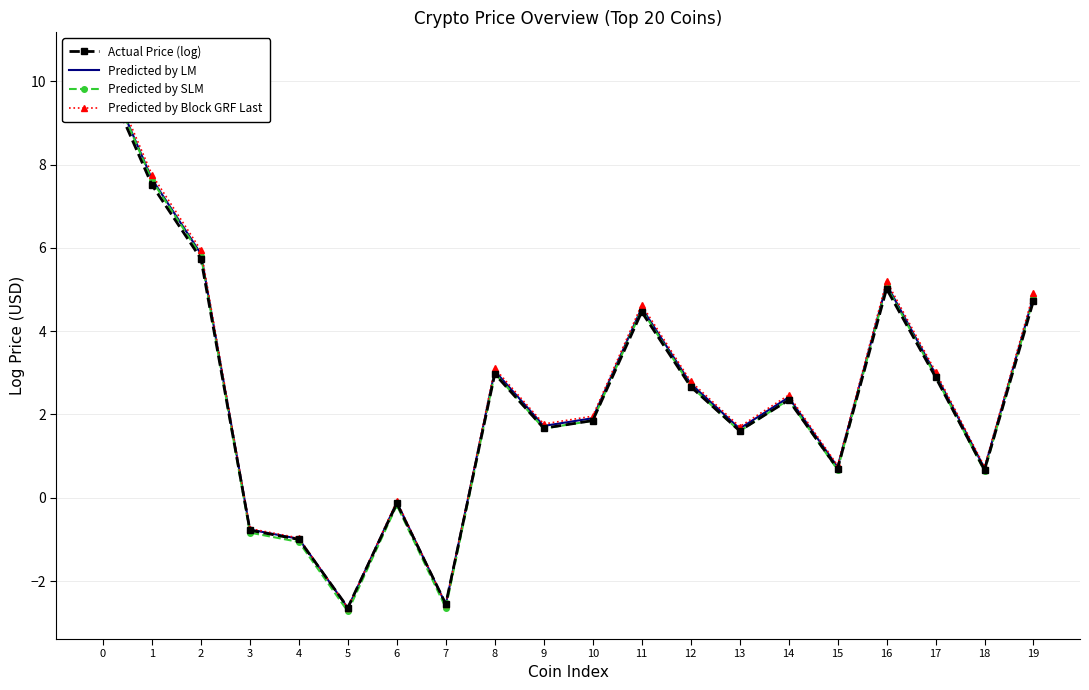

What is the spread (max minus min) of values at 19?

0.2